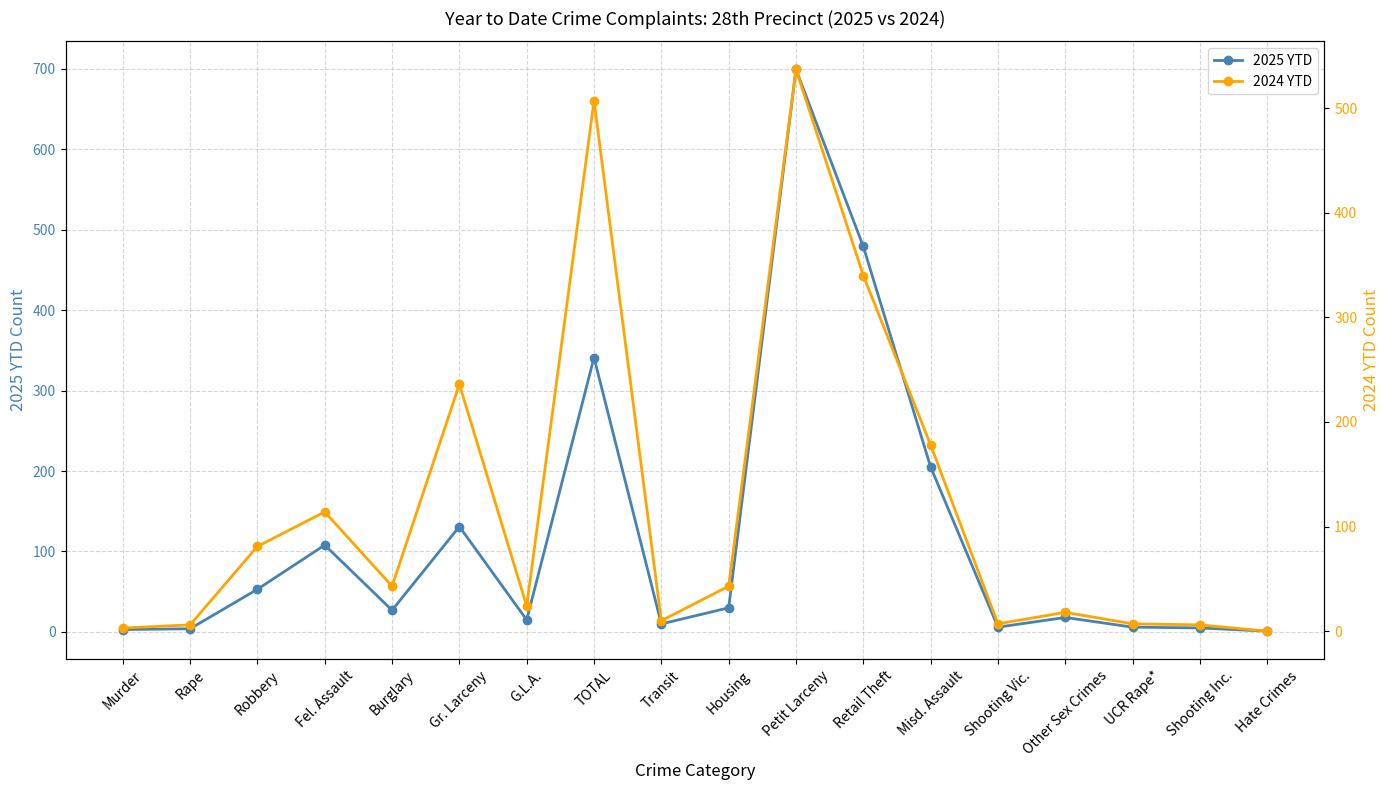

What is the total value across all series at Other Sex Crimes?

36